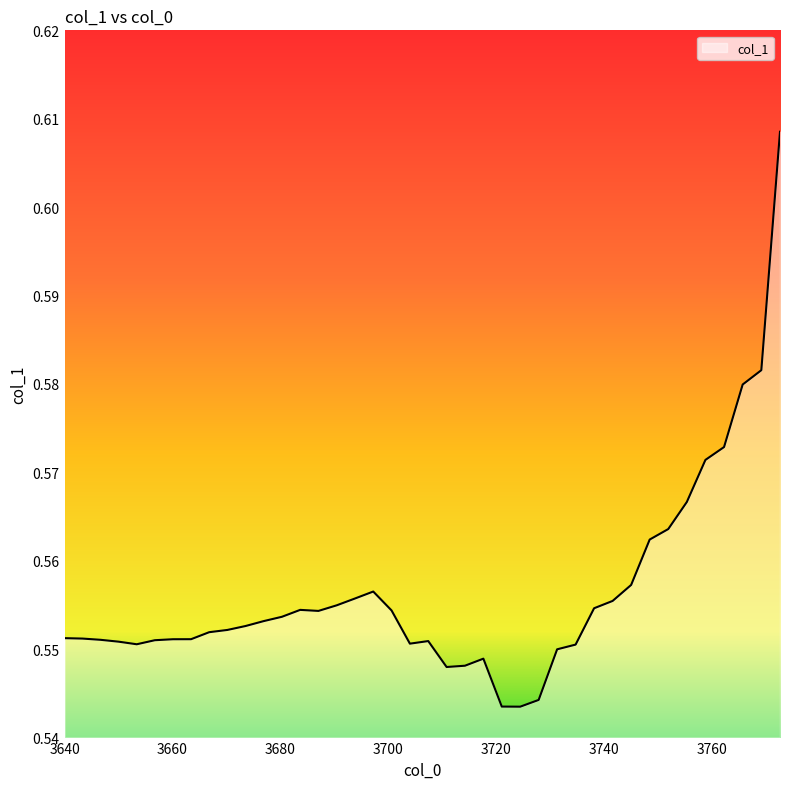

What is the difference between the maximum and minimum values?

0.1